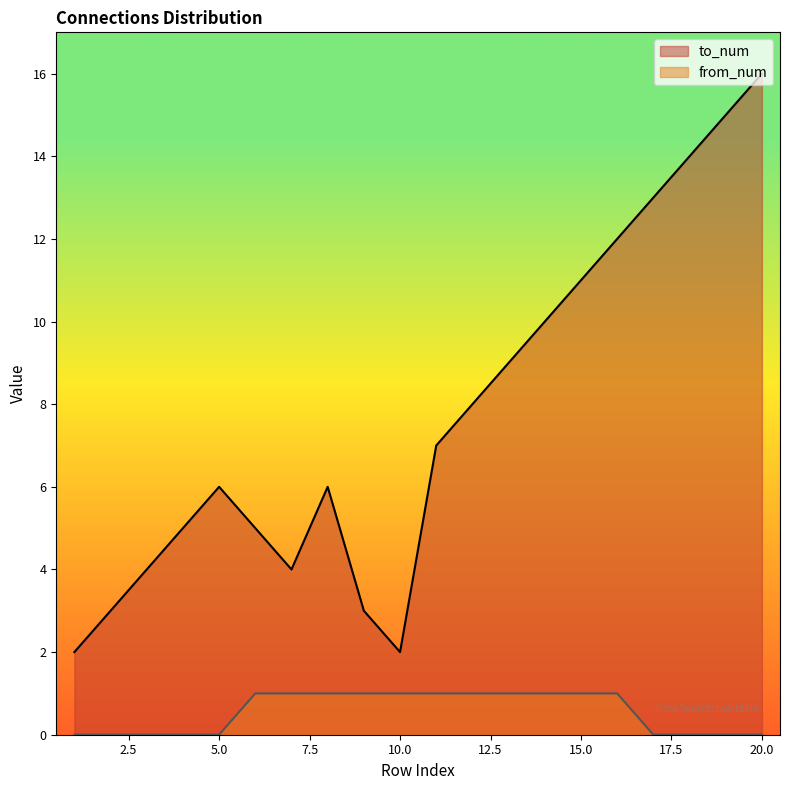

Reading left to right, extract all data points from this chart.

to_num: 2	3	4	5	6	5	4	6	3	2	7	8	9	10	11	12	13	14	15	16
from_num: 0	0	0	0	0	1	1	1	1	1	1	1	1	1	1	1	0	0	0	0